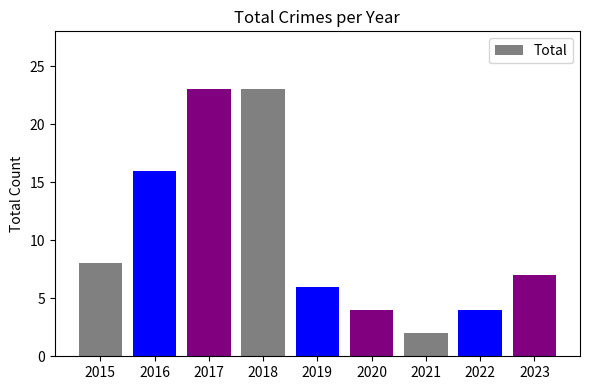

Where does the data first go above 7?

2015